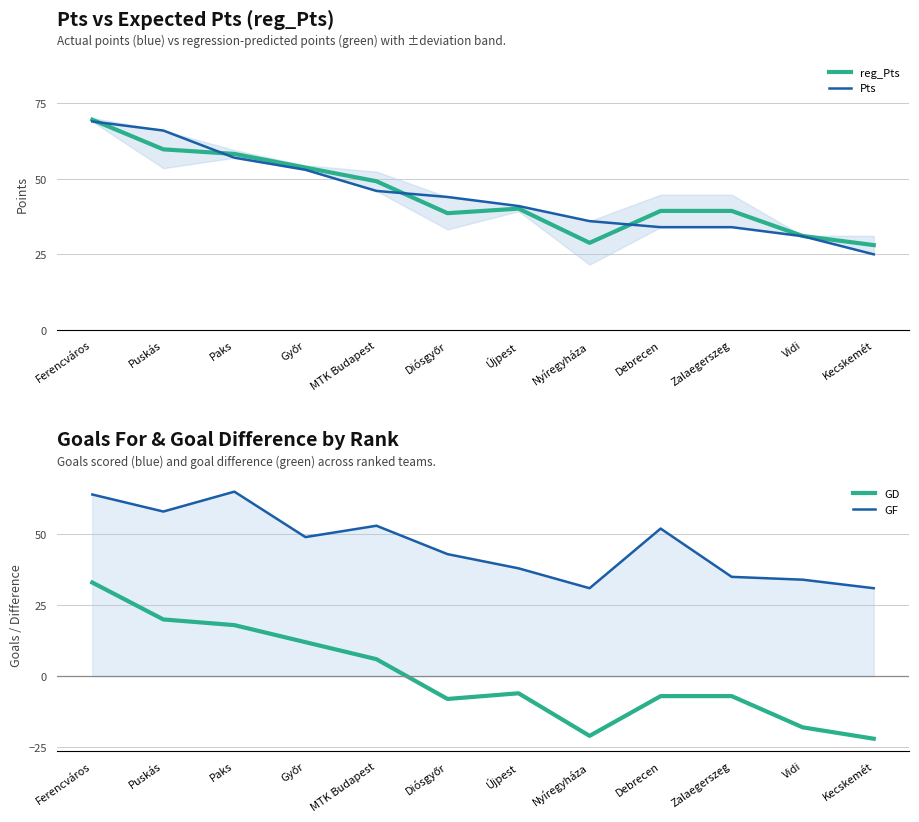

True or false: GD has a value of -18.0 at Vidi.

True